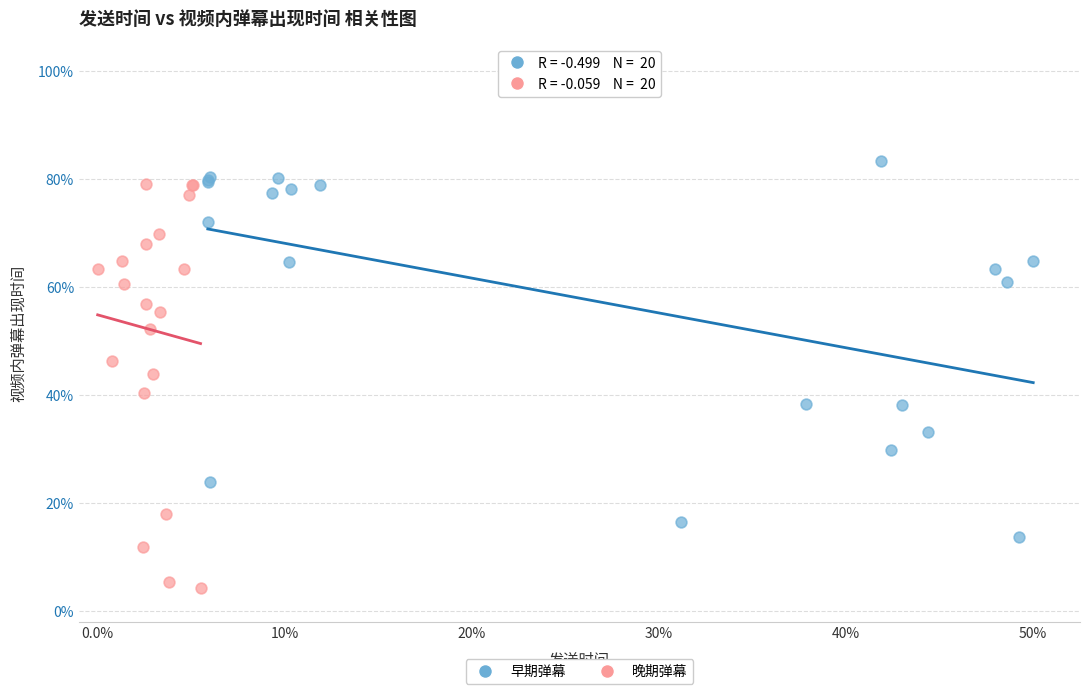

Which series reaches the maximum Y coordinate?

早期弹幕